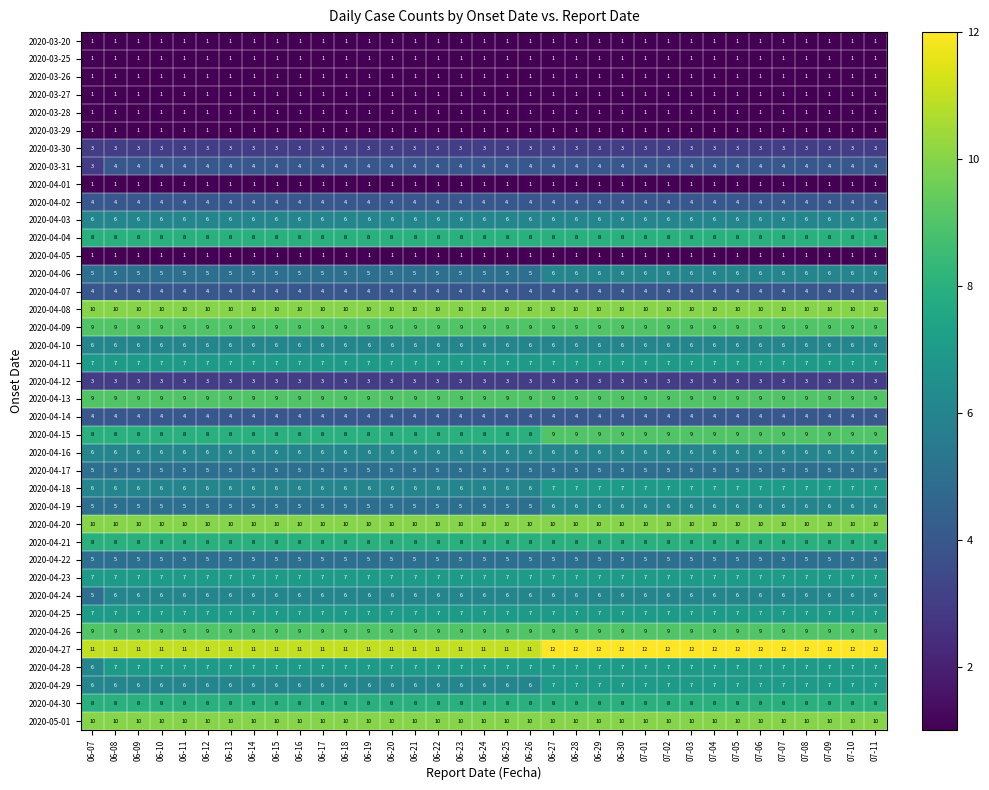

What is the average value of the 2020-03-30 series?

3